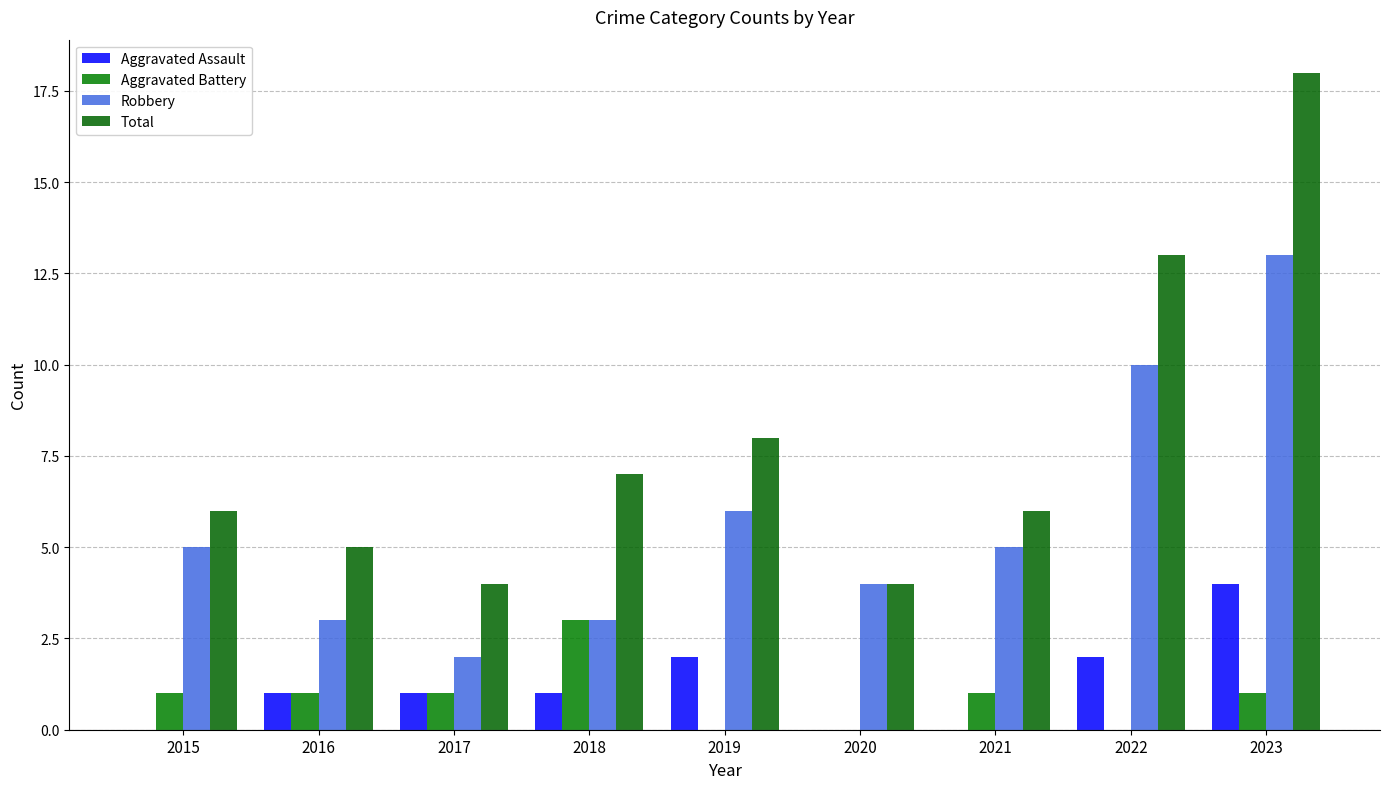

What is the sum of the Total values at 2023 and 2022?

31